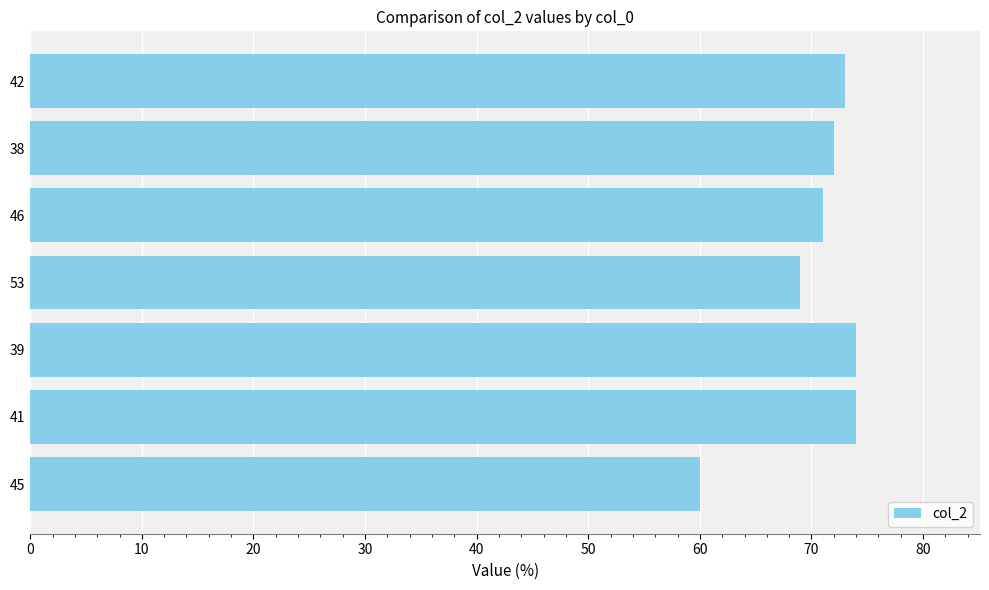

Are the bars grouped side by side (vs. stacked)?

No